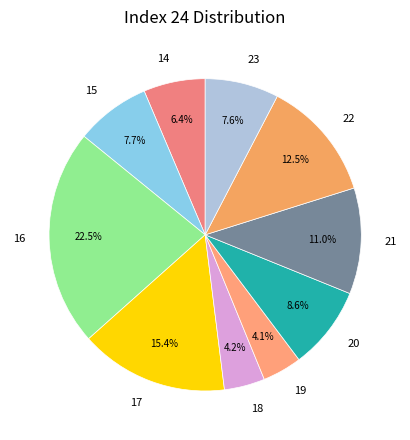

Is there a majority slice in this chart?

No